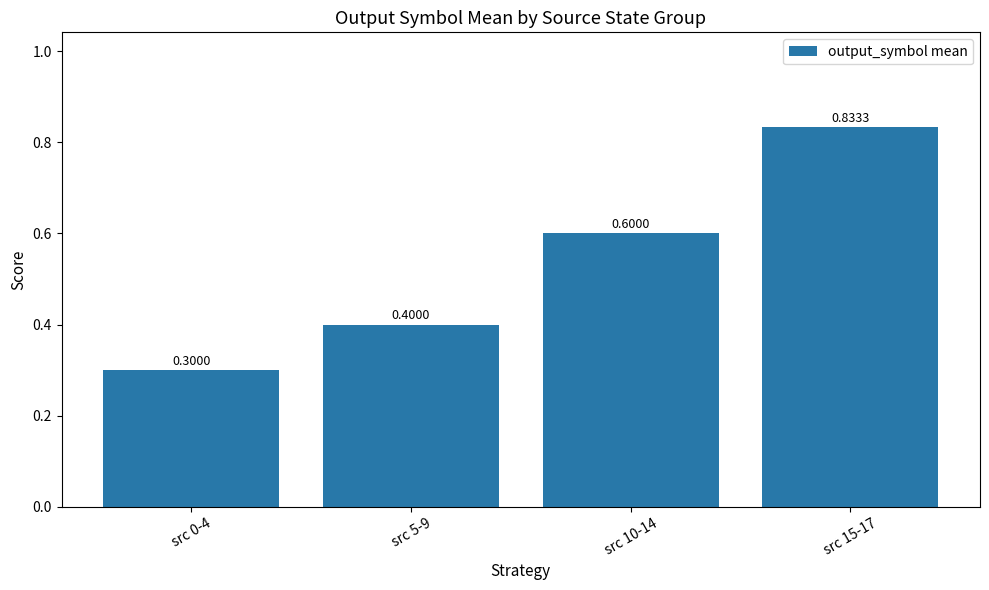

The value at src 10-14 is 0.8. True or false?

False